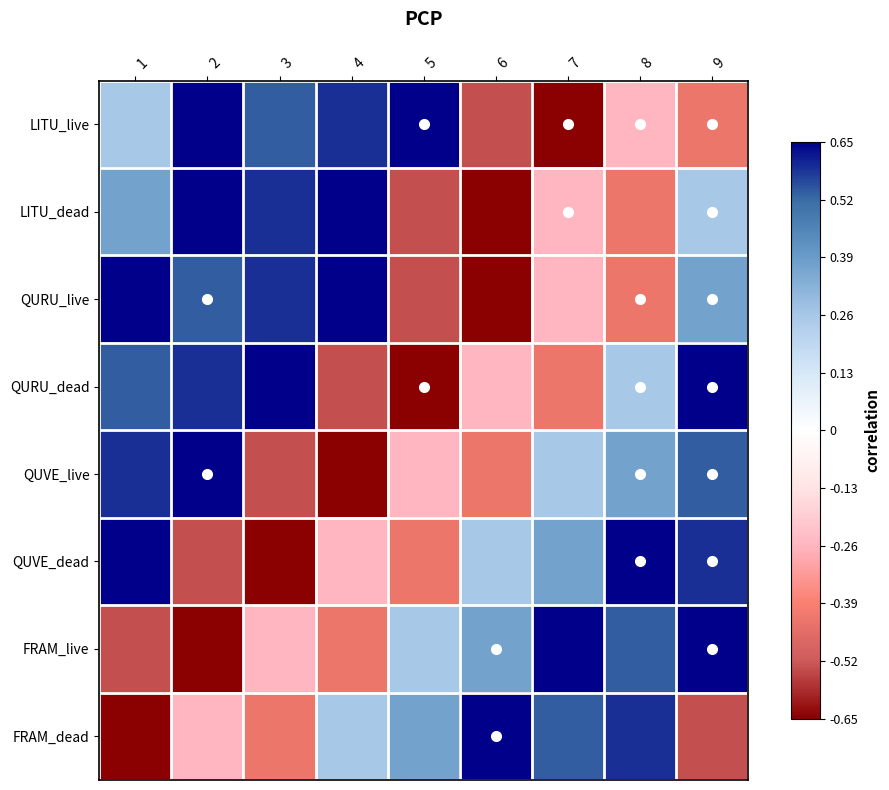

Which series has the largest total across all categories?

QURU_live